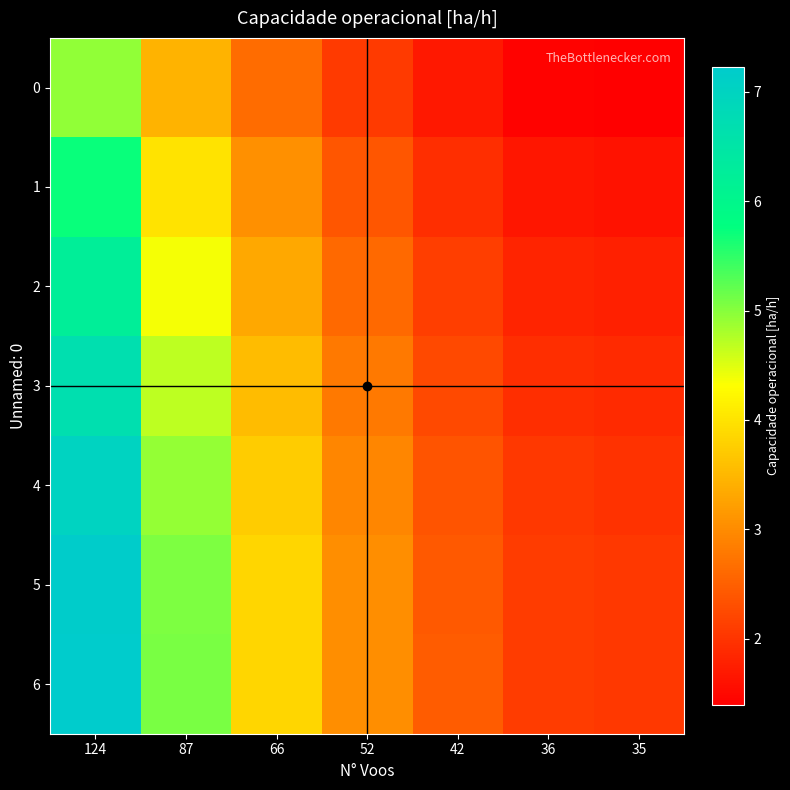

How many categories are shown in the chart?

7